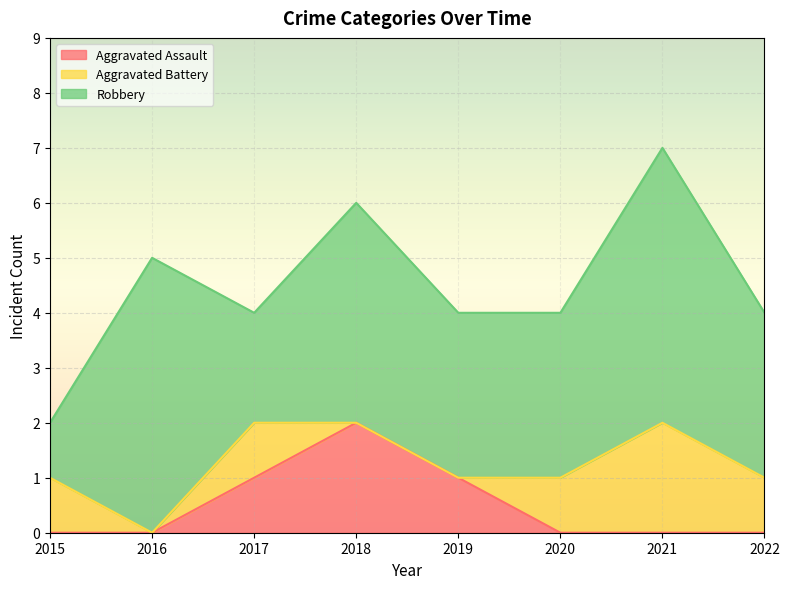

At which label does Robbery reach its minimum?

2015